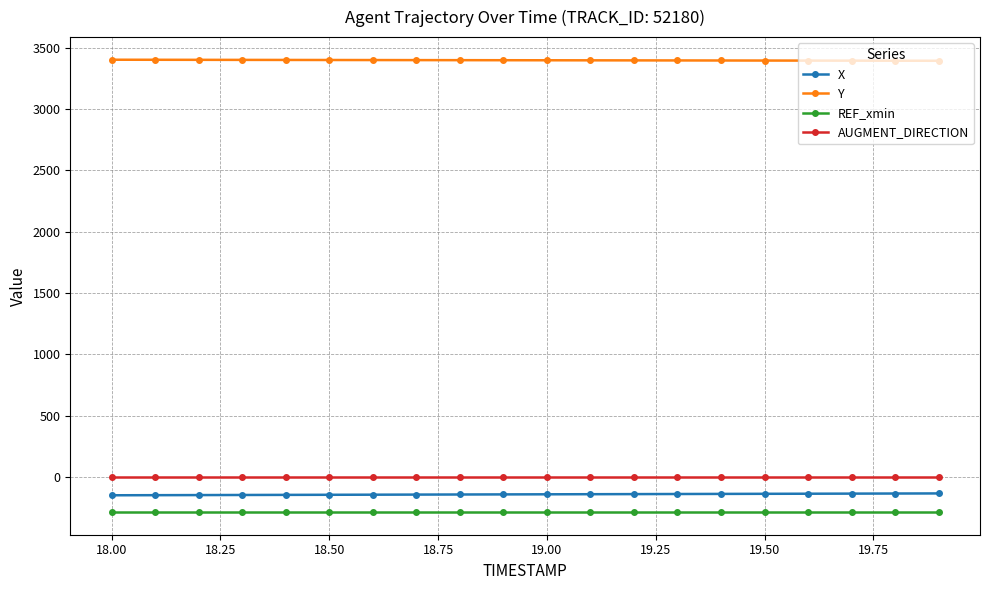

True or false: Y and X cross at least once.

False